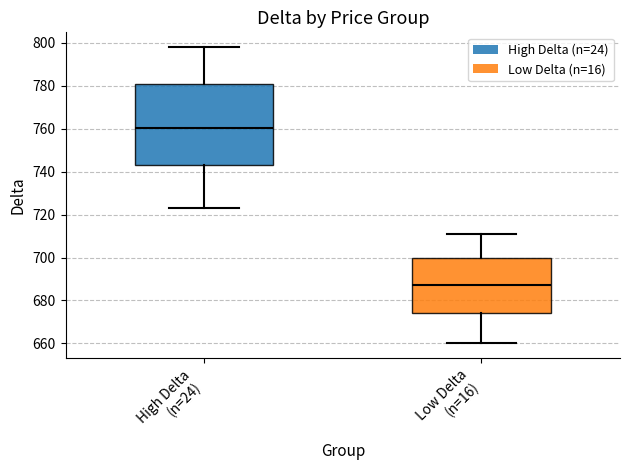

Comparing the boxes themselves (not the whiskers), which one is the tallest?

High Delta (n=24)